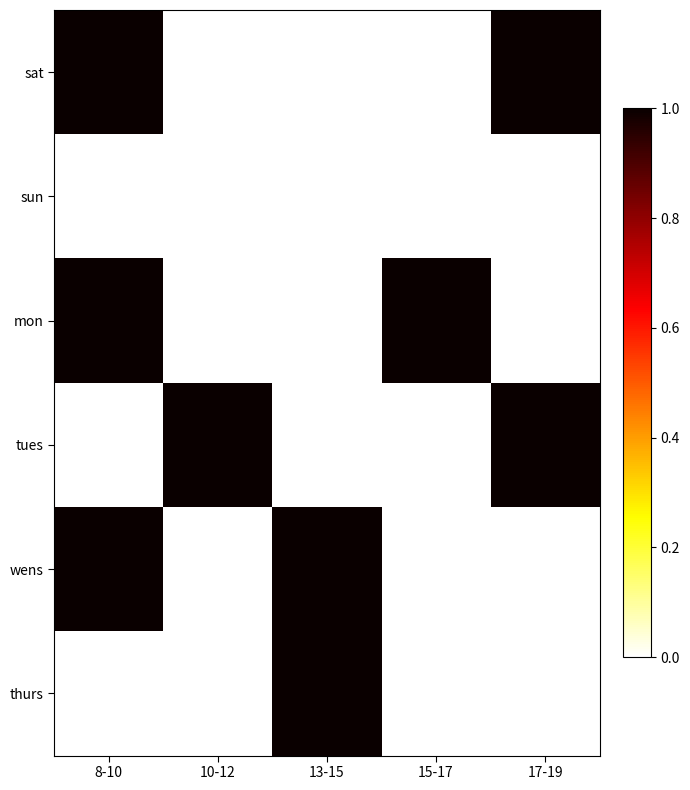

Which label corresponds to the largest value in the chart?

8-10